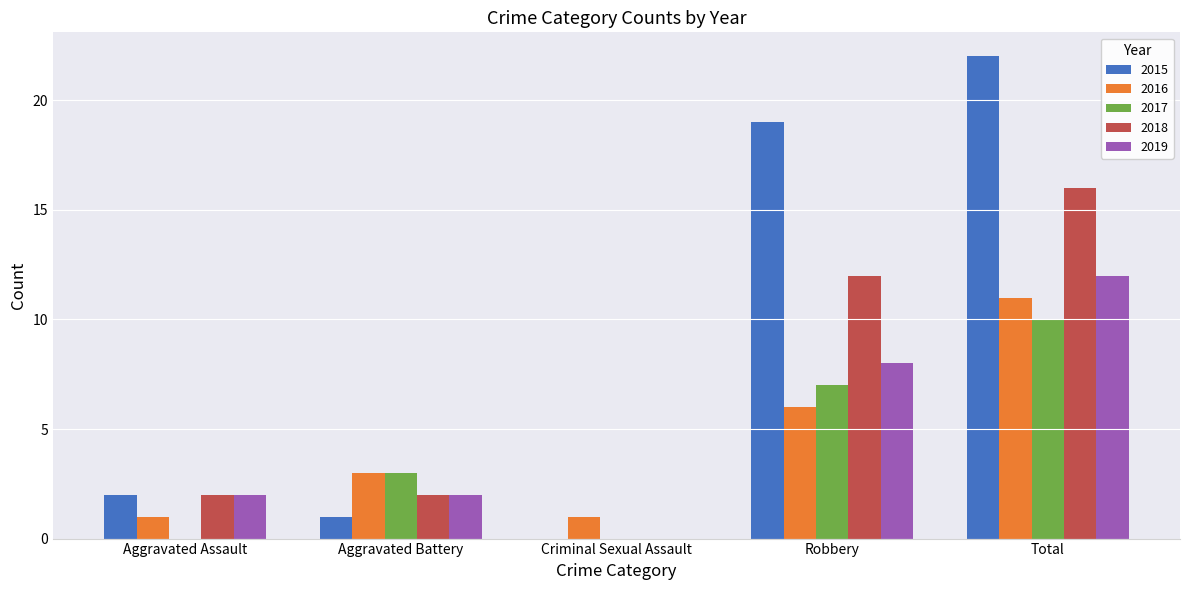

What are all the series names shown in the legend?

2015, 2016, 2017, 2018, 2019